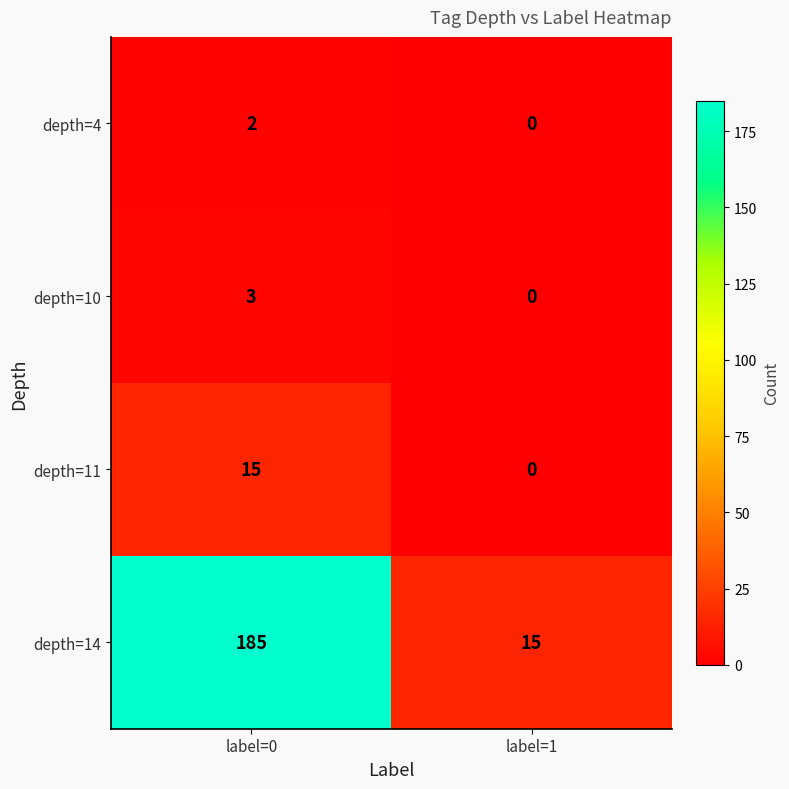

What is the difference between the depth=11 values at label=0 and label=1?

15